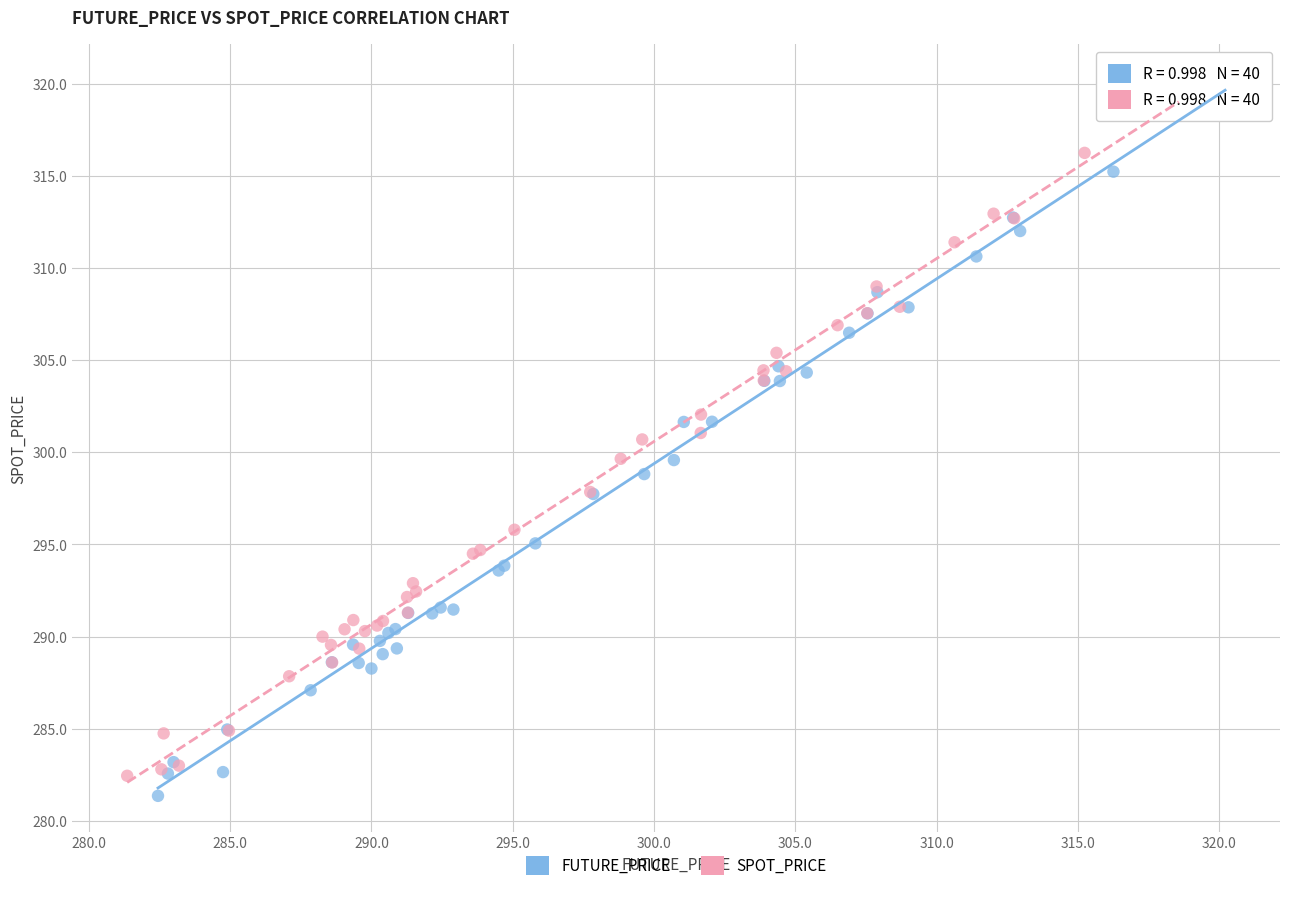

Which series contains the highest Y value?

SPOT_PRICE